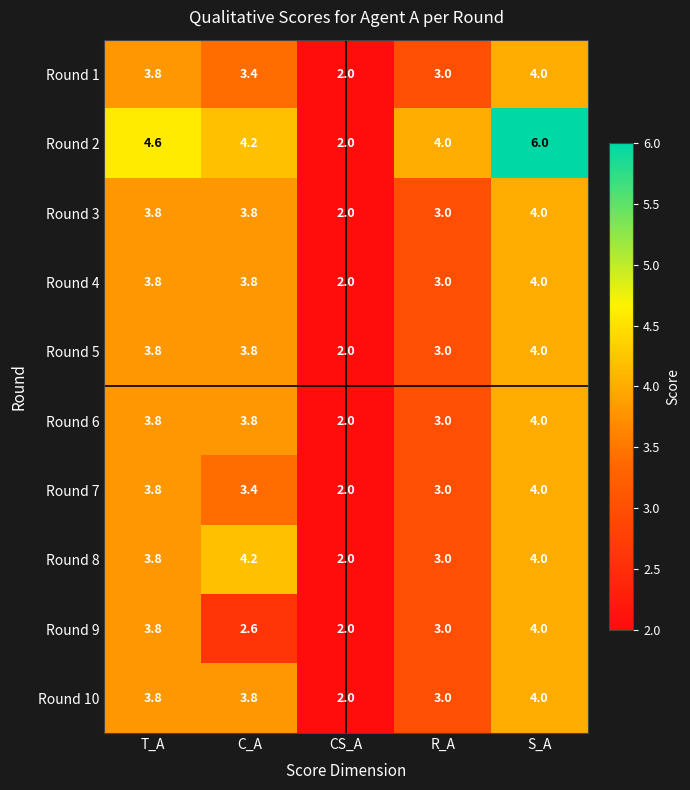

Which series has the largest range (max minus min)?

Round 2